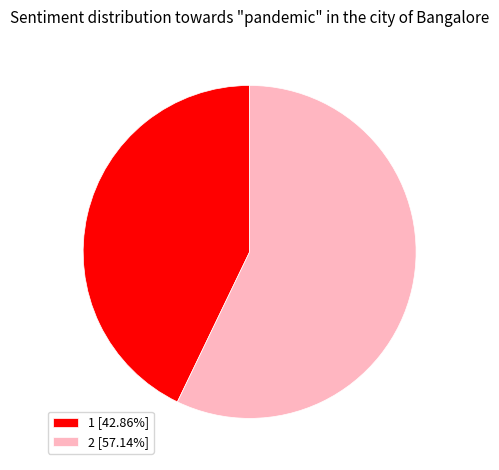

Is 2 [57.14%] the majority of the pie?

Yes